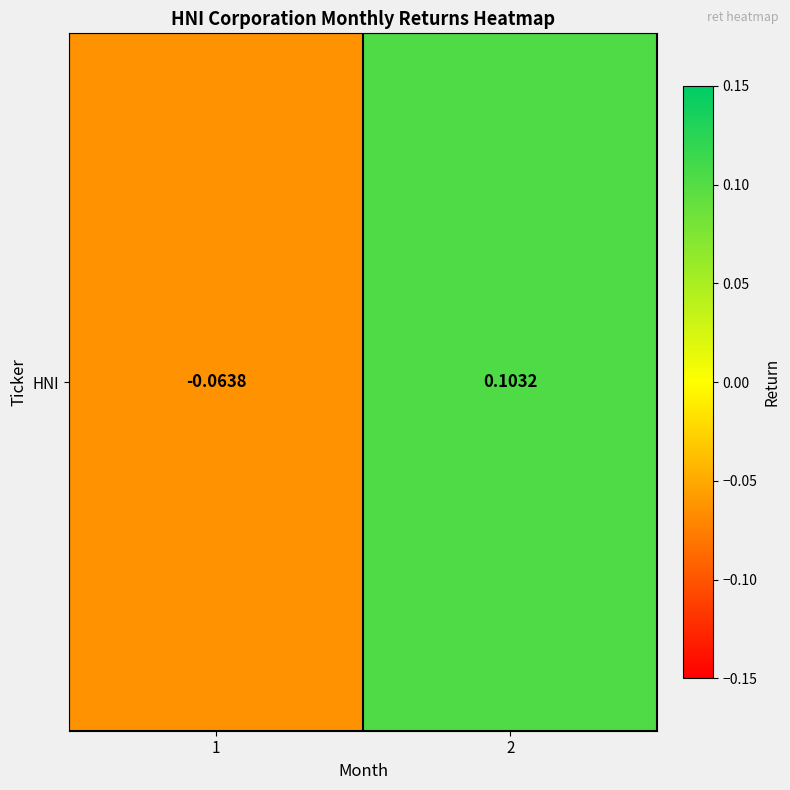

At which label does the data first exceed 0?

2